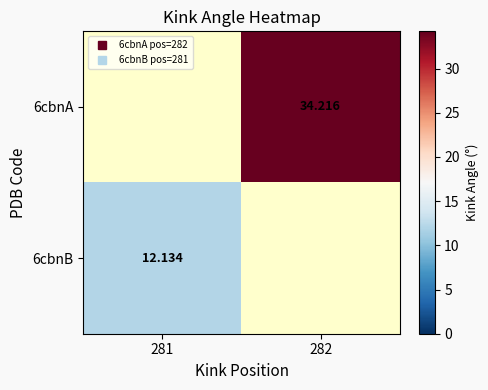

How many values in 6cbnB are above zero?

1